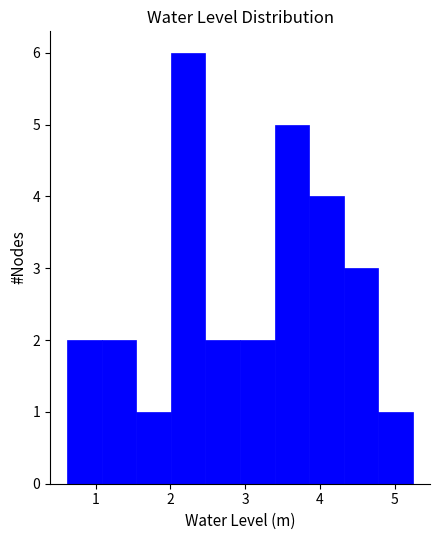

Reading left to right, transcribe this chart: for each bar, give the range it covers on the x-axis and its height. Neither the bar edges nor the heights are printed on the chart, so give them approximately, as read against the axes.

0.6 to 1.1: 2
1.1 to 1.5: 2
1.5 to 2.0: 1
2.0 to 2.5: 6
2.5 to 2.9: 2
2.9 to 3.4: 2
3.4 to 3.9: 5
3.9 to 4.3: 4
4.3 to 4.8: 3
4.8 to 5.2: 1